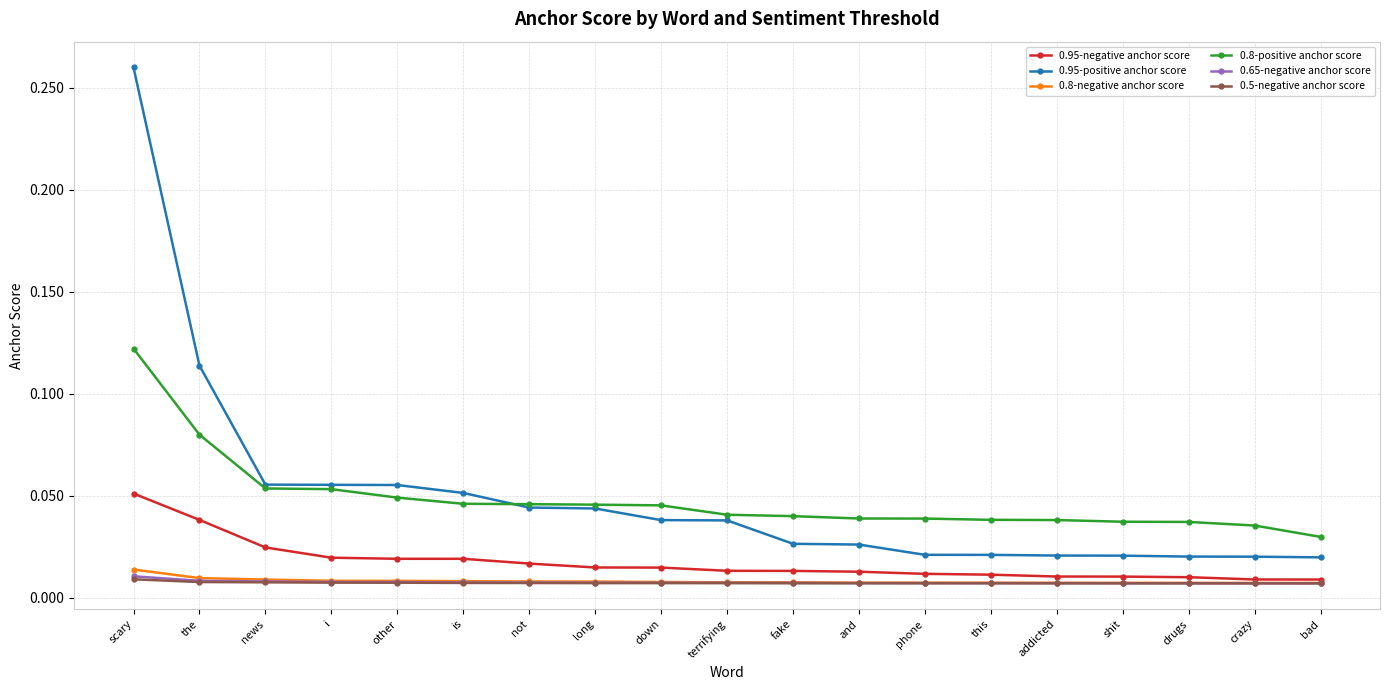

What is the label of the 6th point from the left?

is